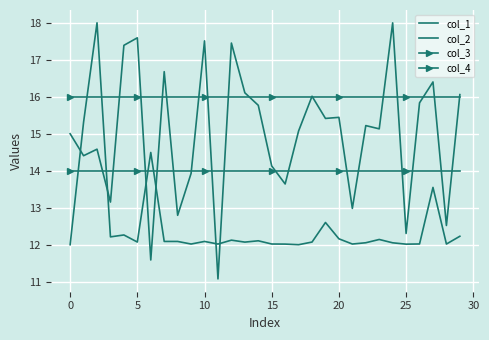

Reading right to left, list all the values displayed in this chart.

col_1: 12.2	12.0	13.5	12.0	12.0	12.1	12.1	12.1	12.0	12.2	12.6	12.1	12.0	12.0	12.0	12.1	12.1	12.1	12.0	12.1	12.0	12.1	12.1	14.5	12.1	12.3	12.2	18.0	15.3	12.0
col_2: 16.1	12.5	16.4	15.8	12.3	18.0	15.1	15.2	13.0	15.4	15.4	16.0	15.1	13.6	14.1	15.8	16.1	17.5	11.1	17.5	13.9	12.8	16.7	11.6	17.6	17.4	13.2	14.6	14.4	15.0
col_3: 14.0	14.0	14.0	14.0	14.0	14.0	14.0	14.0	14.0	14.0	14.0	14.0	14.0	14.0	14.0	14.0	14.0	14.0	14.0	14.0	14.0	14.0	14.0	14.0	14.0	14.0	14.0	14.0	14.0	14.0
col_4: 16.0	16.0	16.0	16.0	16.0	16.0	16.0	16.0	16.0	16.0	16.0	16.0	16.0	16.0	16.0	16.0	16.0	16.0	16.0	16.0	16.0	16.0	16.0	16.0	16.0	16.0	16.0	16.0	16.0	16.0